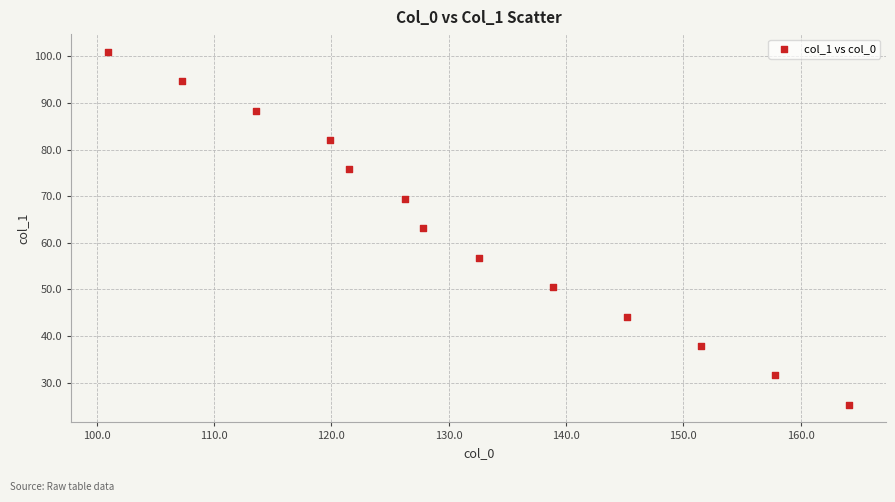

What is the range of X values (max minus min)?

63.1